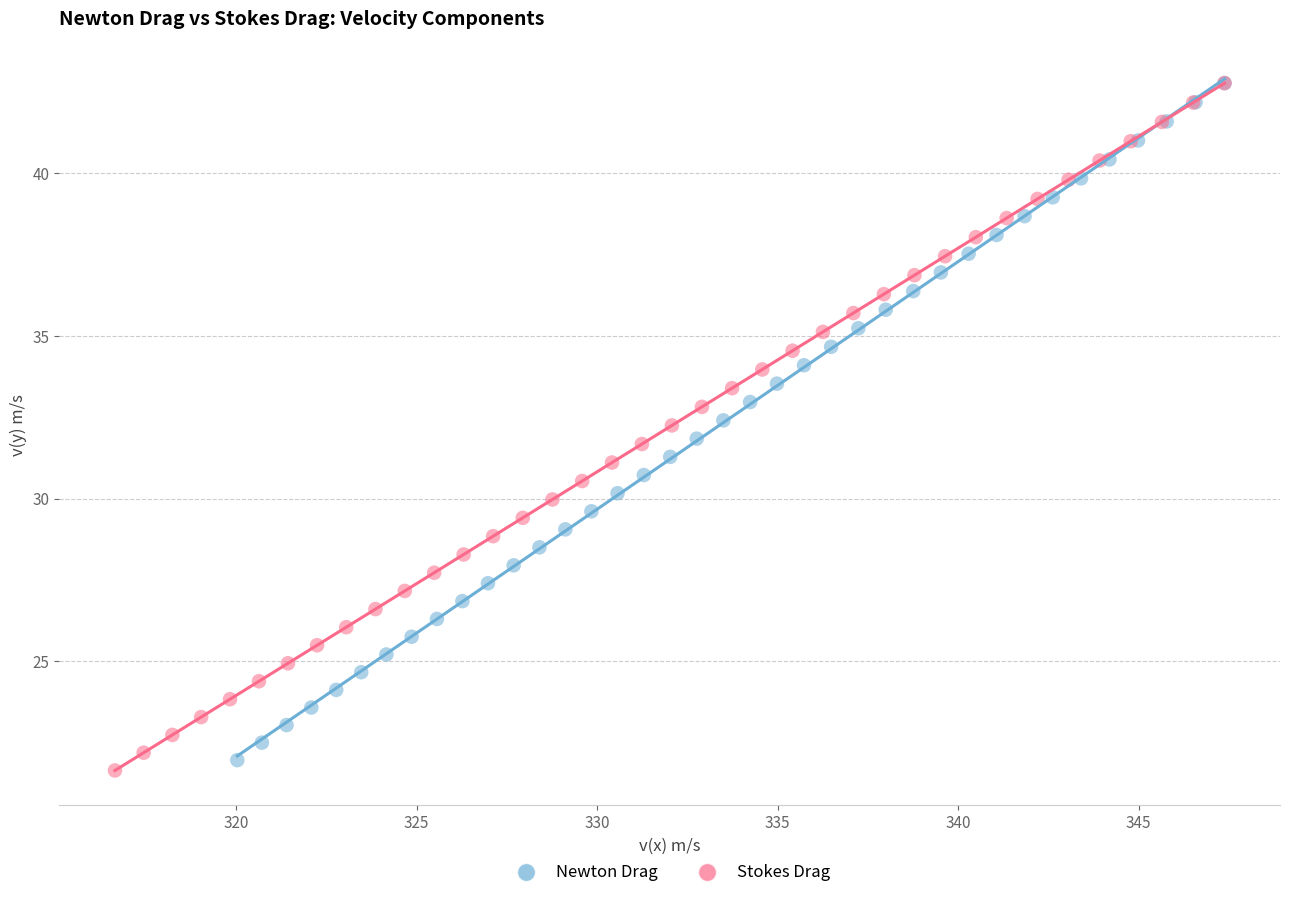

Which series has the largest Y range (max minus min)?

Stokes Drag